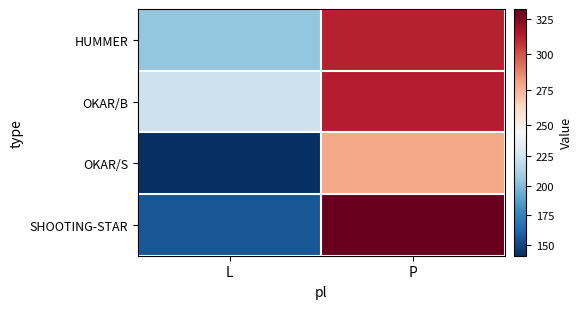

Reading right to left, what are all the values shown in this chart?

HUMMER: P=312	L=205
OKAR/B: P=313	L=223
OKAR/S: P=278	L=141
SHOOTING-STAR: P=332	L=156